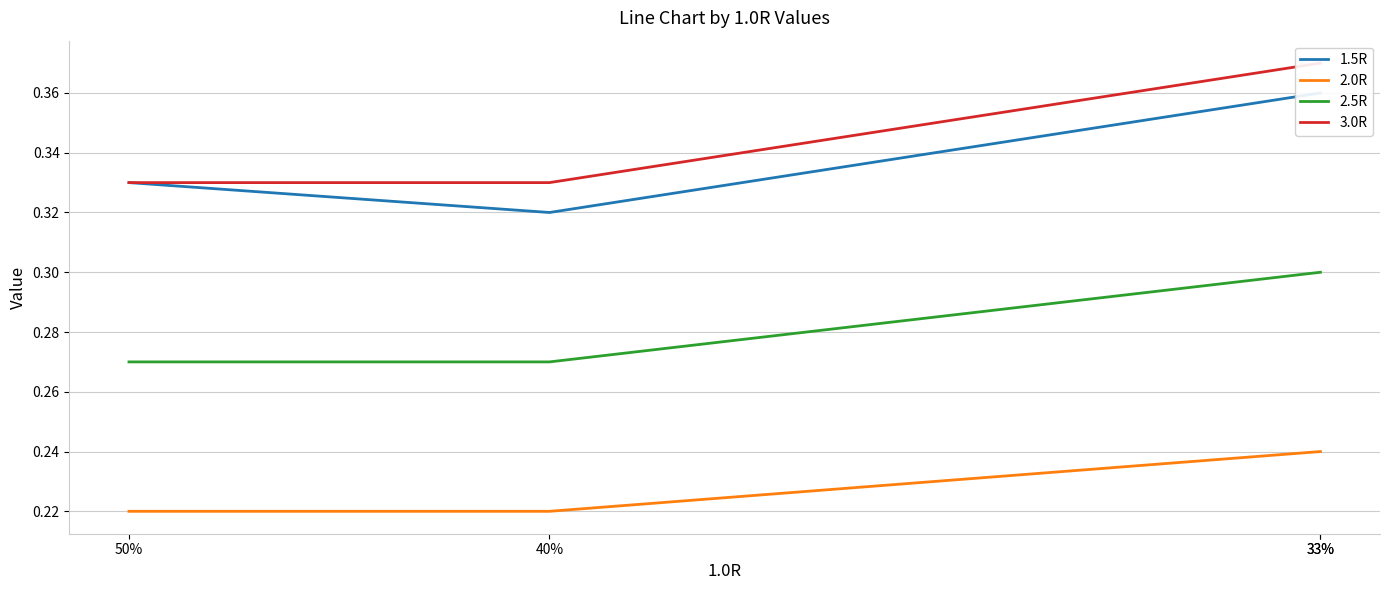

Which category has the highest value across all series?

33%